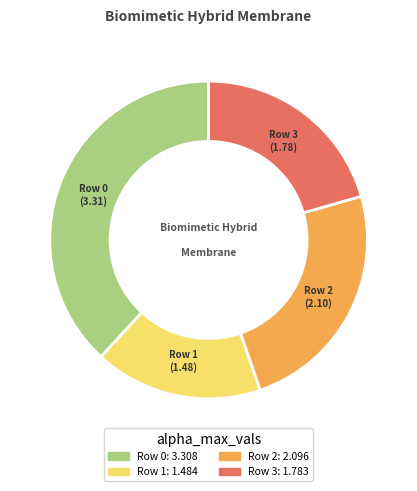

Is there a majority slice in this chart?

No